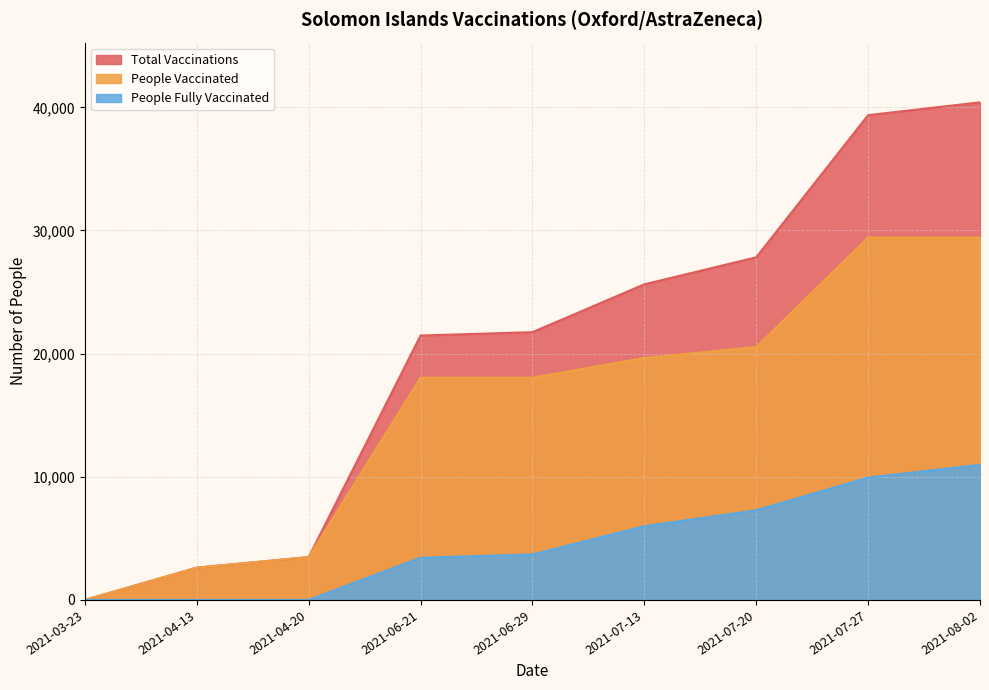

Which series has the widest spread of values?

Total Vaccinations